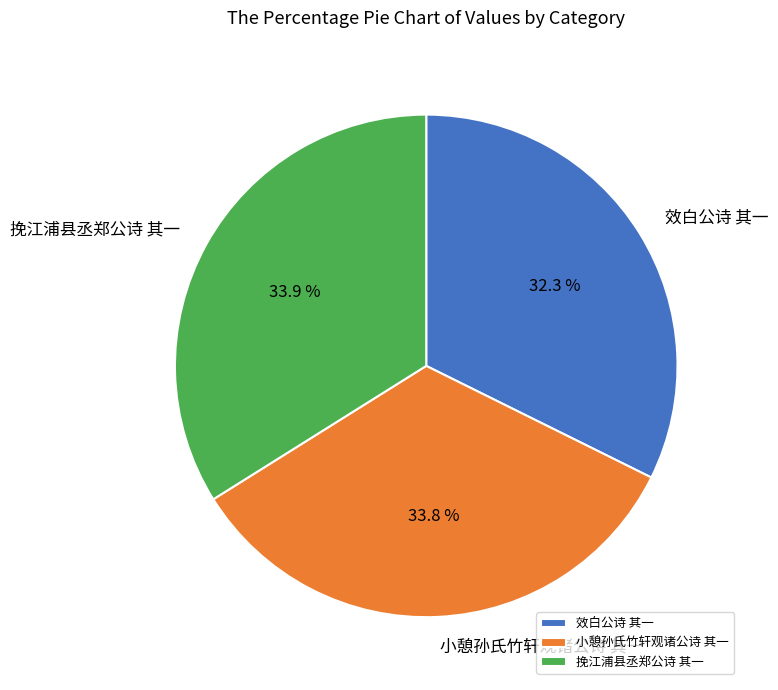

How many slices are in this pie chart?

3